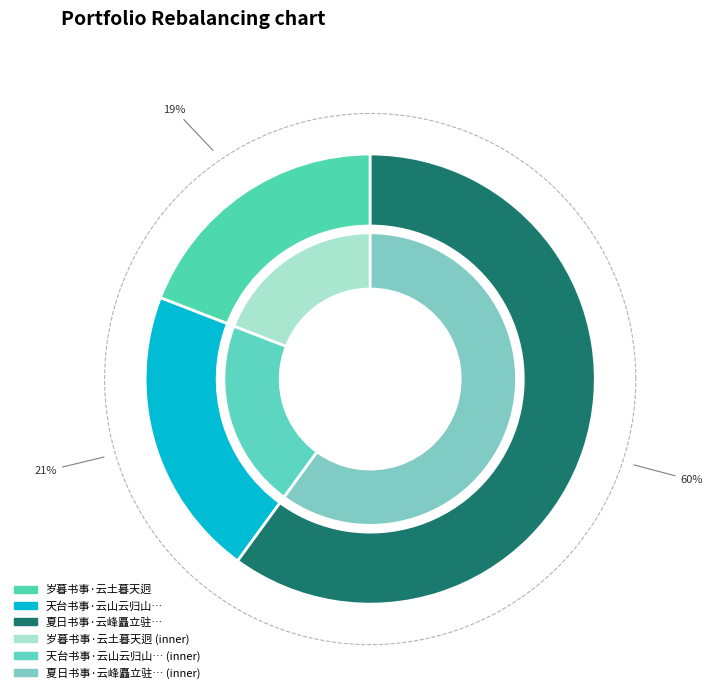

Is the sum of 岁暮书事·云土暮天迥 and 夏日书事·云峰矗立驻金鸦 greater than half?

Yes